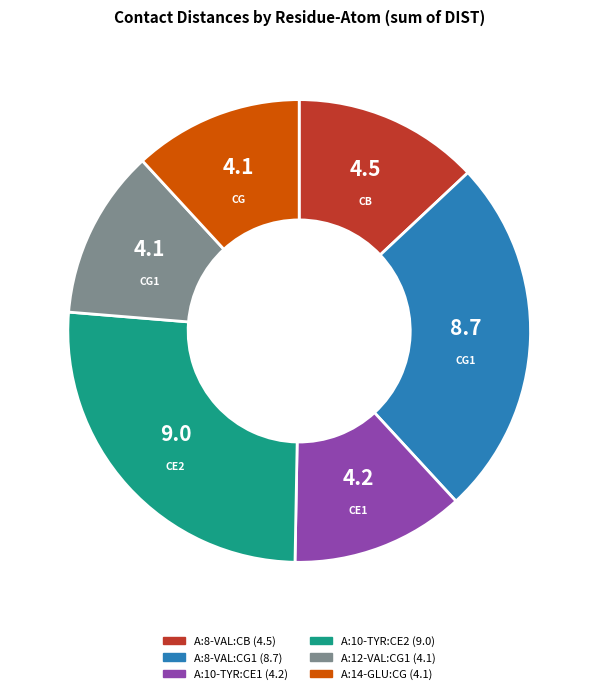

Does A:10-TYR:CE2 account for over 50% of the chart?

No